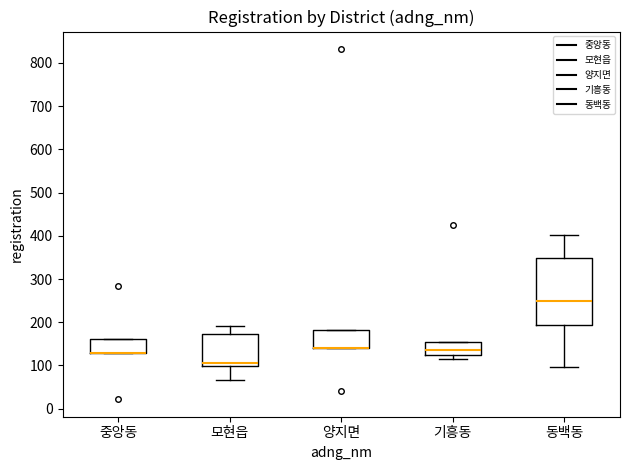

Comparing the boxes themselves (not the whiskers), which one is the tallest?

동백동